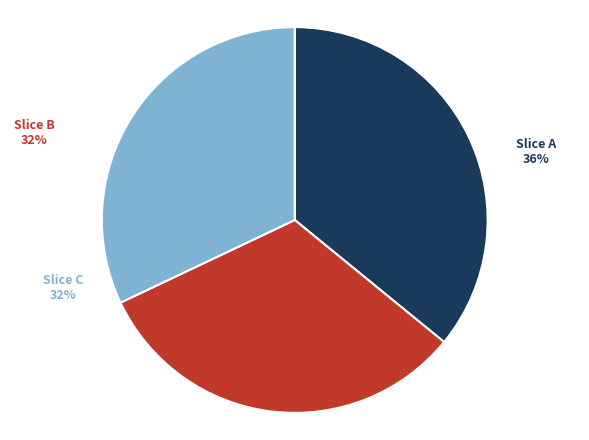

Count the number of slices in the pie.

3